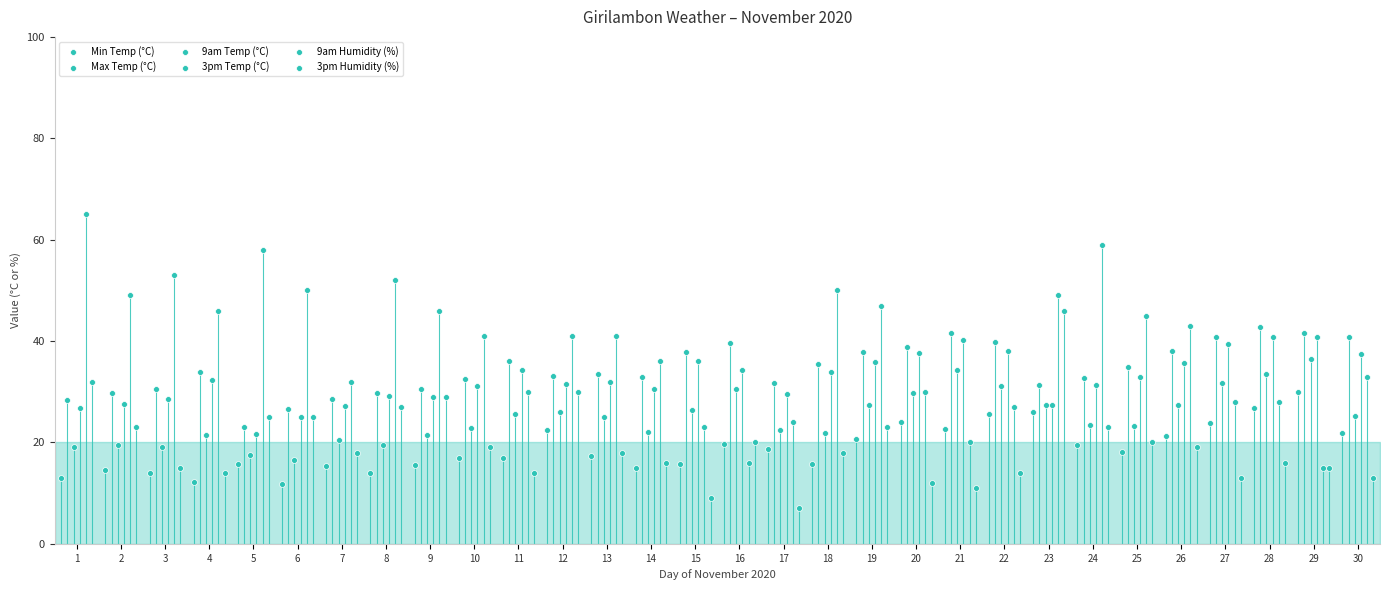

Which series reaches the minimum Y coordinate?

3pm Humidity (%)